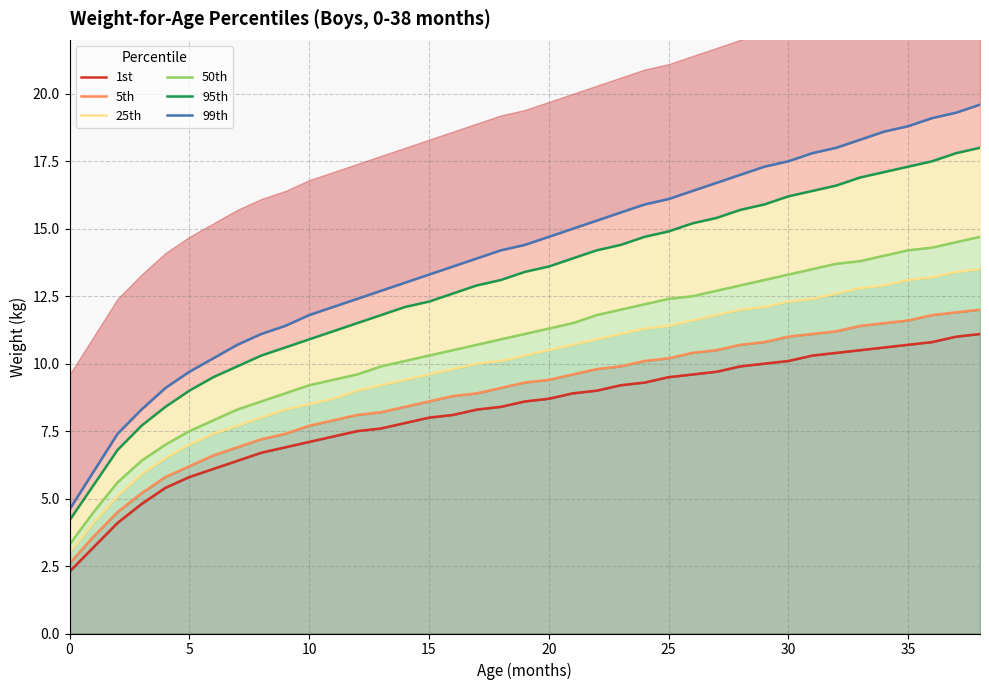

Does the chart have visible grid lines?

Yes